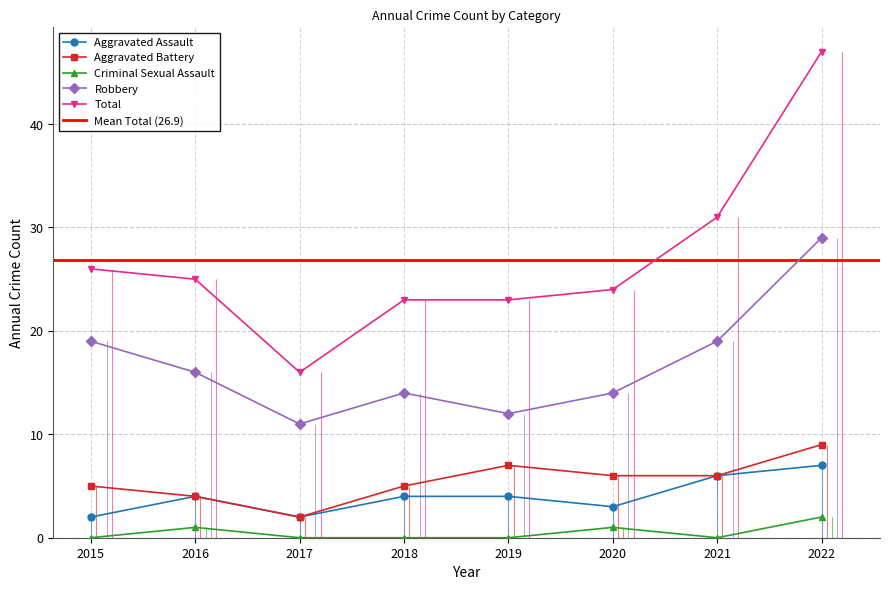

What are all the series names shown in the legend?

Aggravated Assault, Aggravated Battery, Criminal Sexual Assault, Robbery, Total